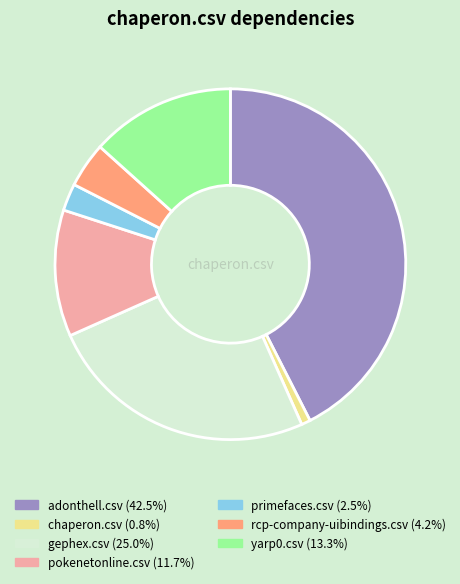

Is there a majority slice in this chart?

No